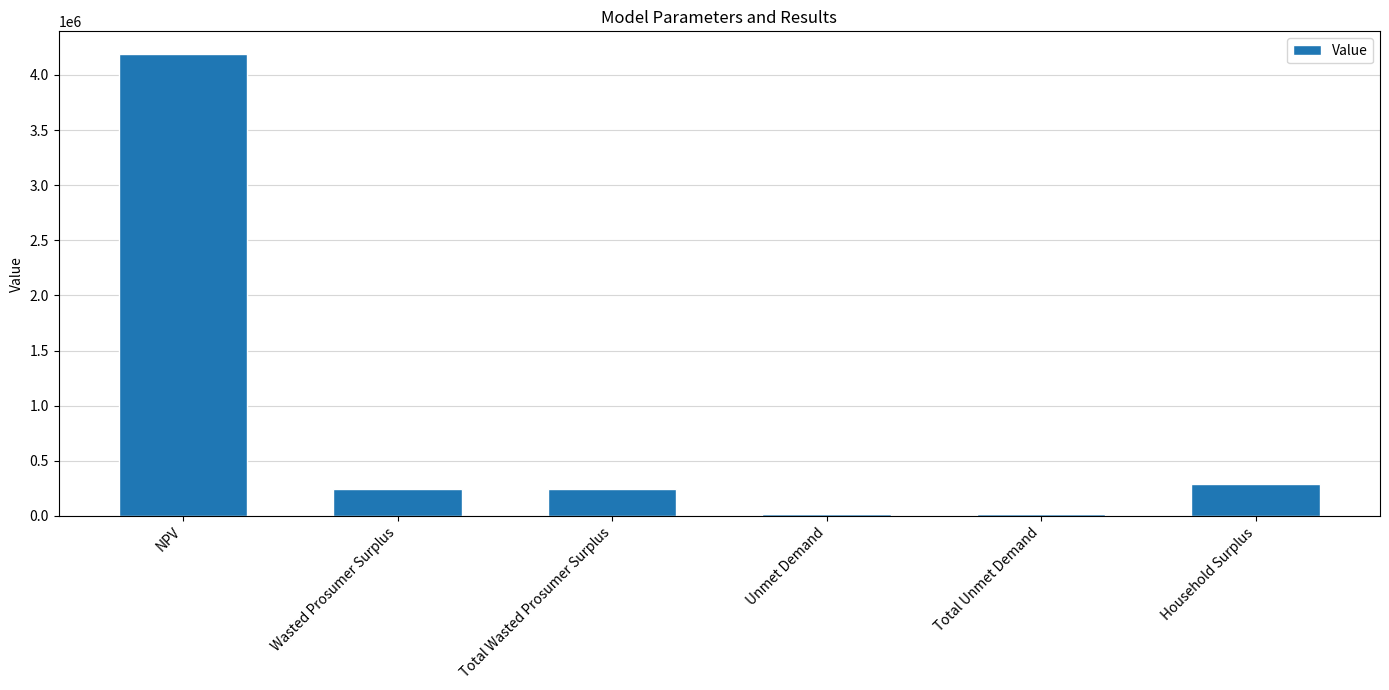

What is the minimum value shown in the chart?

19652.7